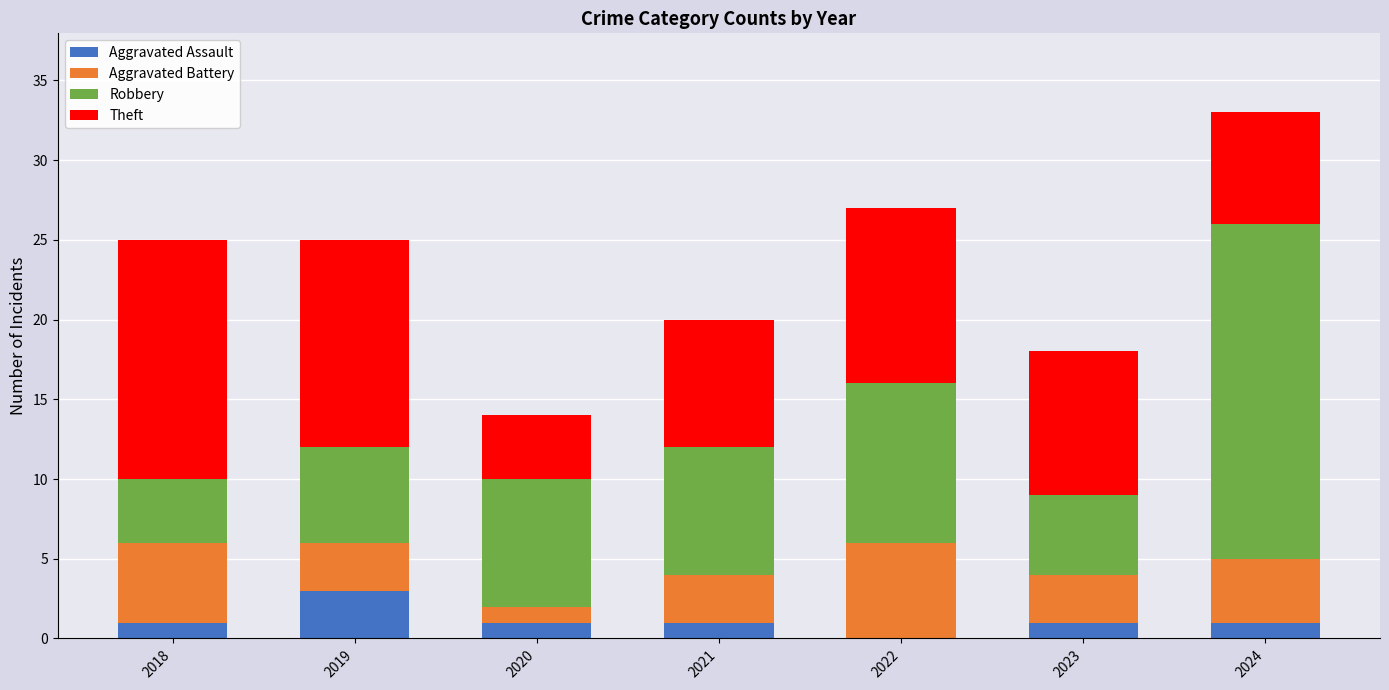

The Aggravated Assault series shows 1 at 2024. True or false?

True